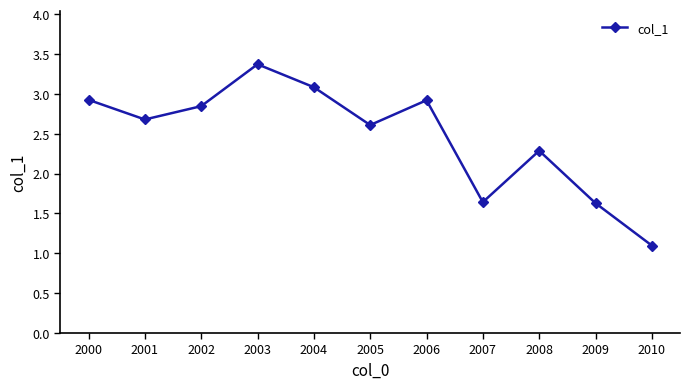

What is the greatest value displayed?

3.4